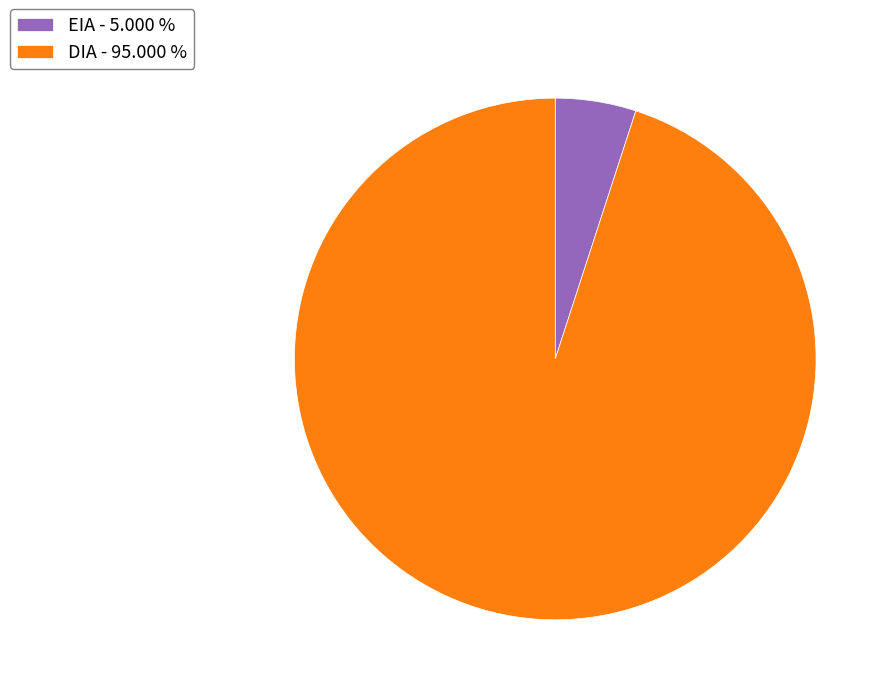

Which category accounts for the majority?

DIA